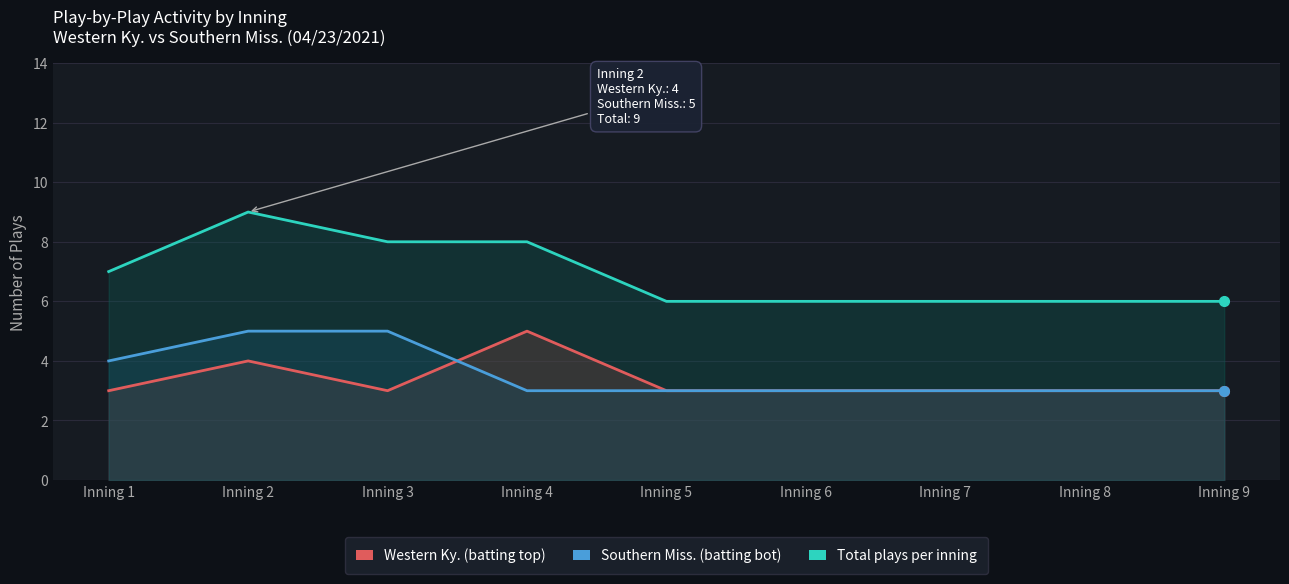

In Western Ky. (batting top), how many points are higher than both neighbors (excluding endpoints)?

2